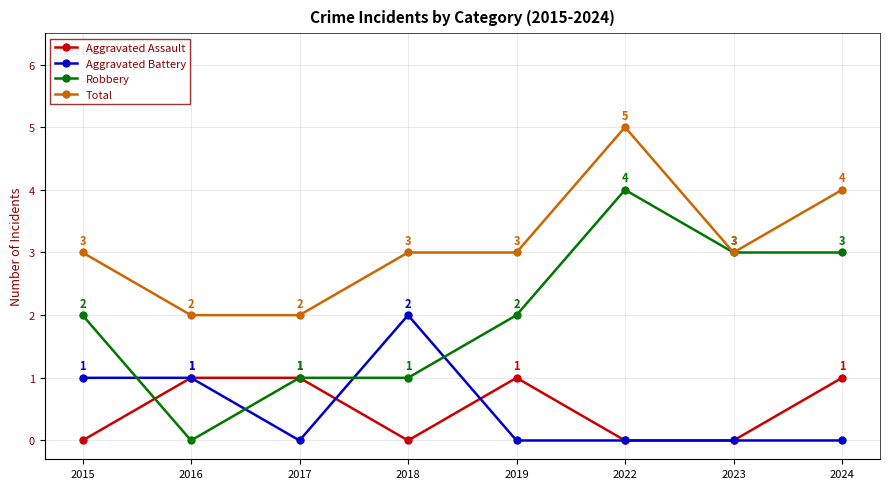

The Robbery series shows 2 at 2019. True or false?

True